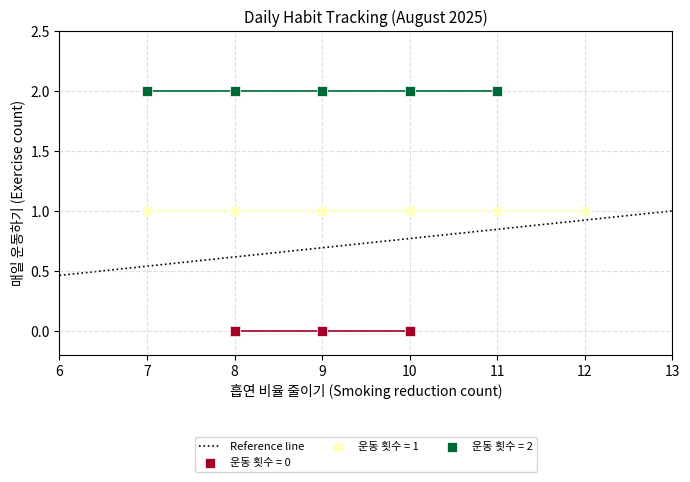

Which series reaches the minimum Y coordinate?

운동 횟수 = 0